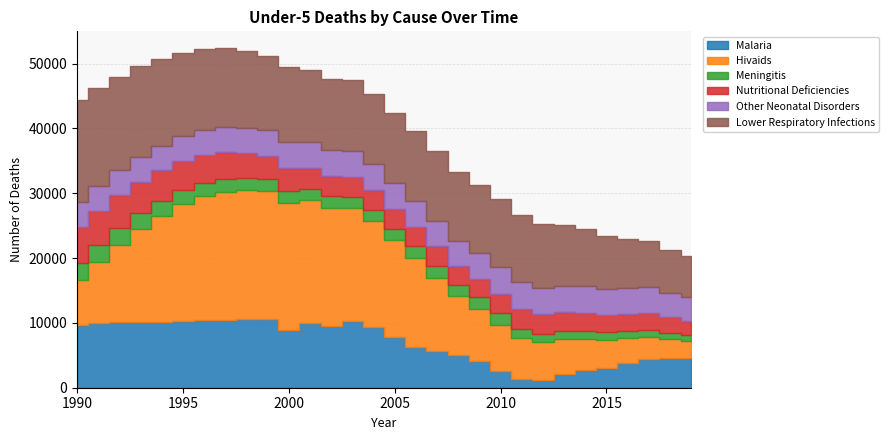

Where is the first local maximum for deaths_hivaids_under_5_?

1998